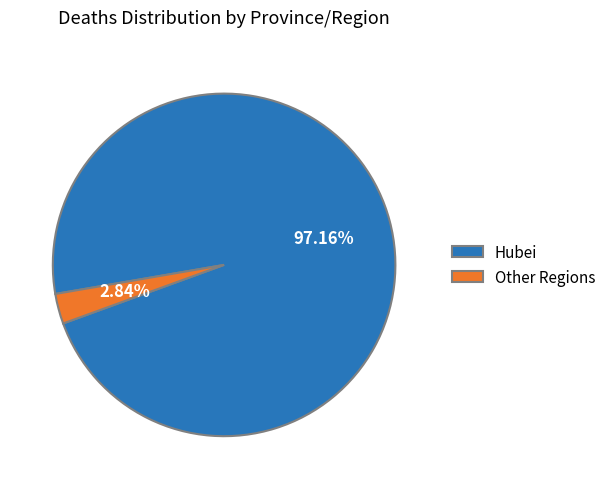

Approximately how many times larger is the value at Hubei compared to Other Regions?

34.2